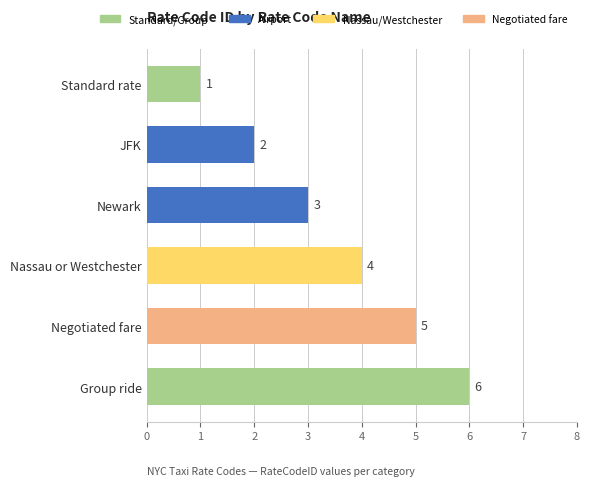

What is the sum of the values at Newark and Group ride?

9